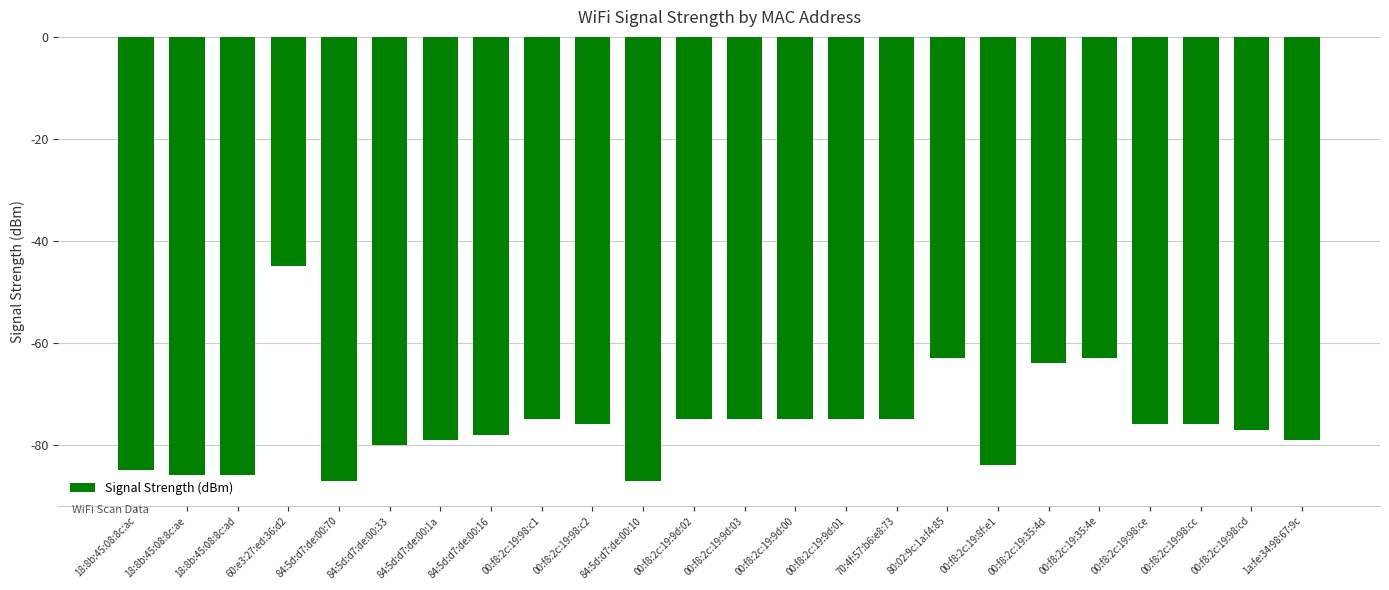

What position from the left is 00:f8:2c:19:9d:02?

12